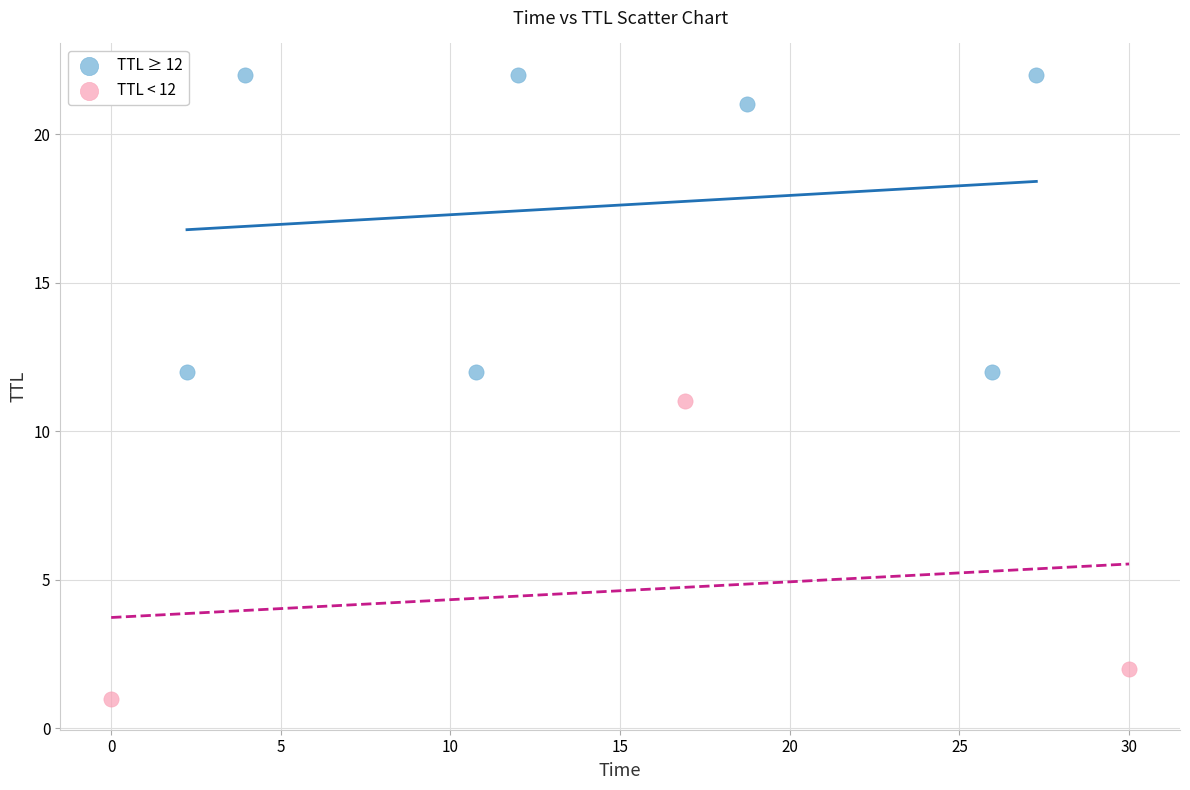

What are all the series names shown in the legend?

TTL ≥ 12, TTL < 12